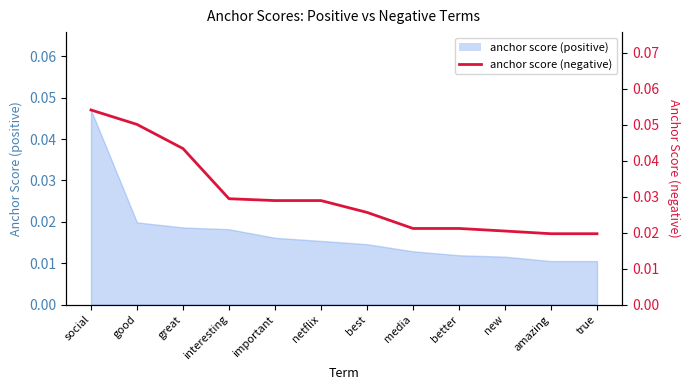

Rank the categories by value from highest to lowest.

social, good, great, interesting, important, netflix, best, media, better, new, amazing, true